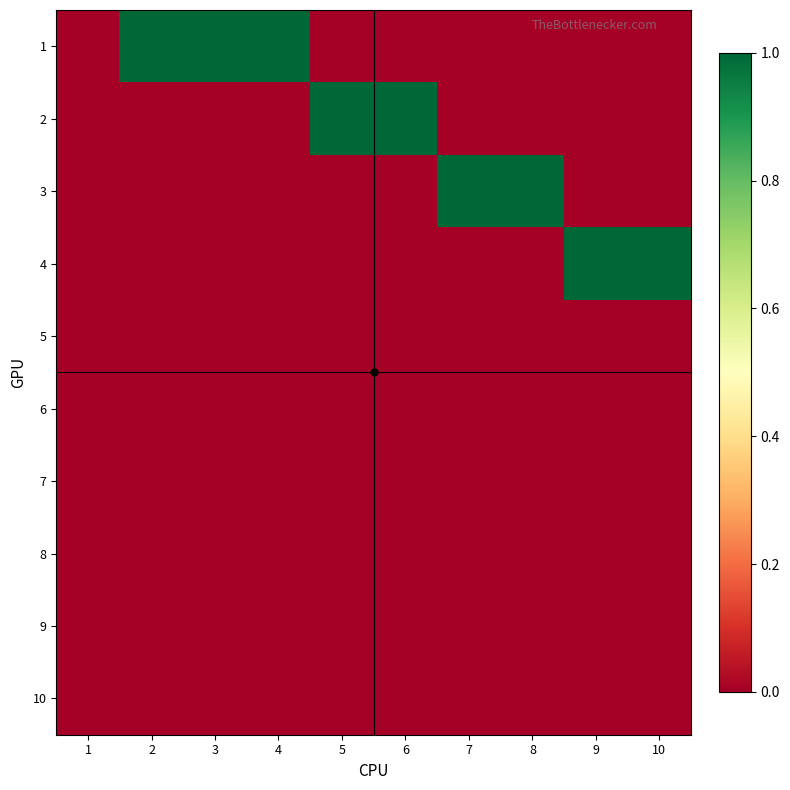

At which category does the chart reach its peak across all series?

2